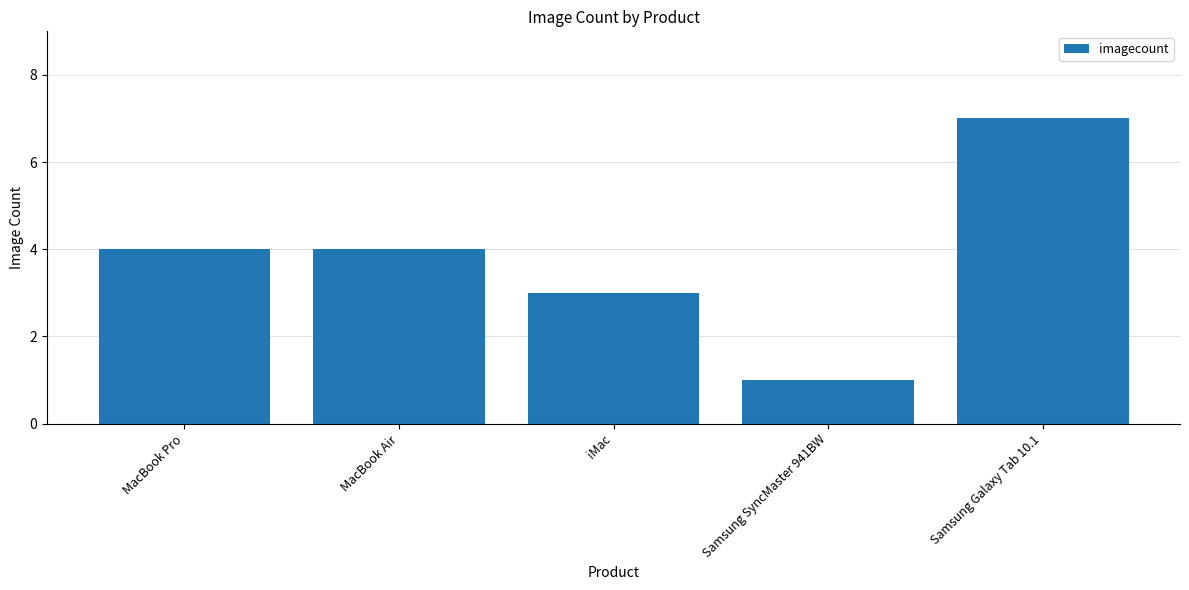

Approximately how many times larger is the value at iMac compared to MacBook Pro?

0.8